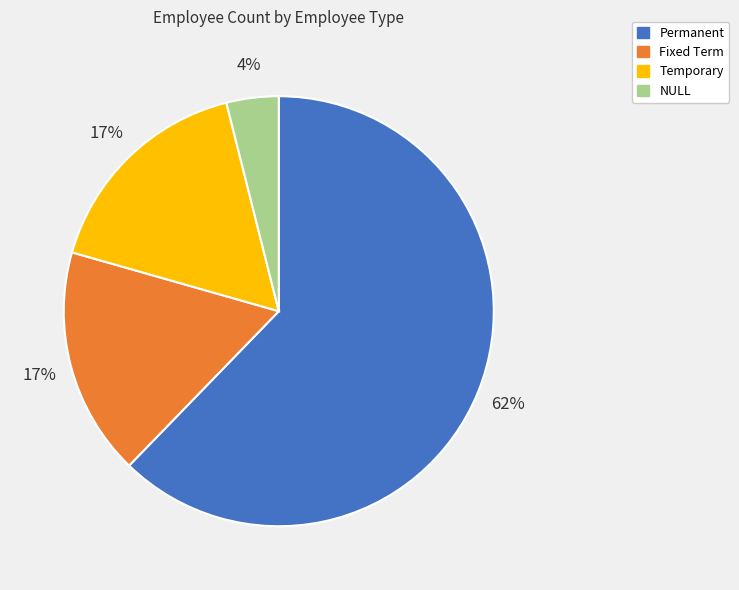

What is the ratio of the value at Permanent to the value at Fixed Term?

3.6